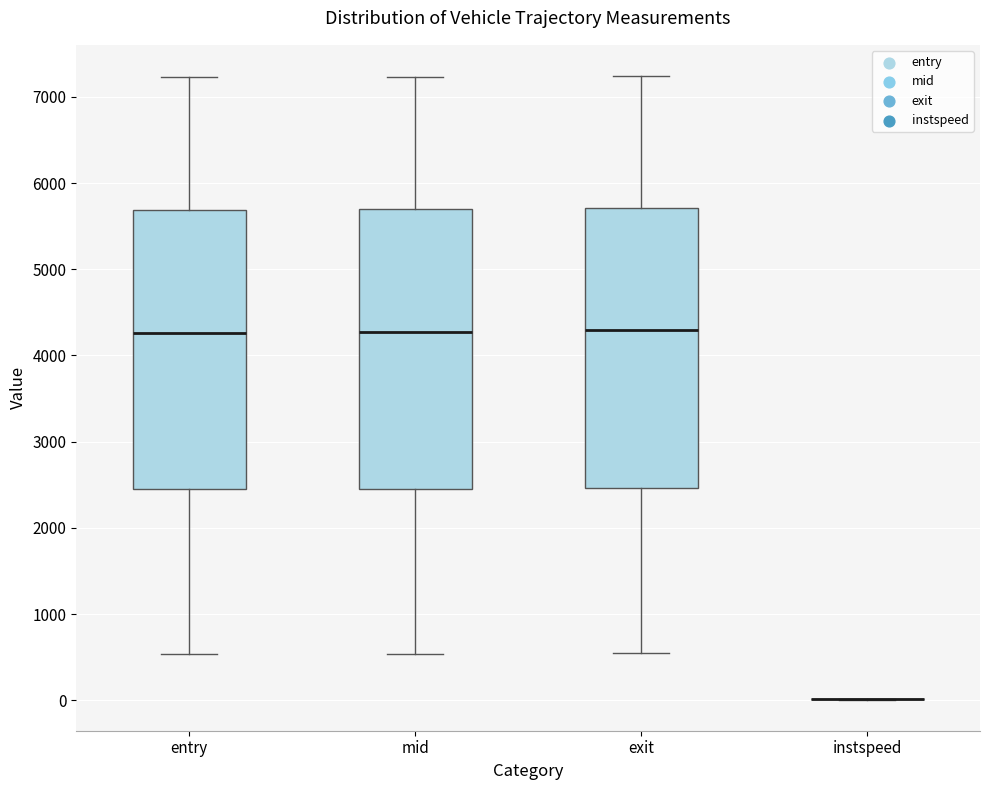

Where is the lower edge of the box for entry on the y-axis? The values are not printed on the chart, so give them approximately, as read against the axis.

2400